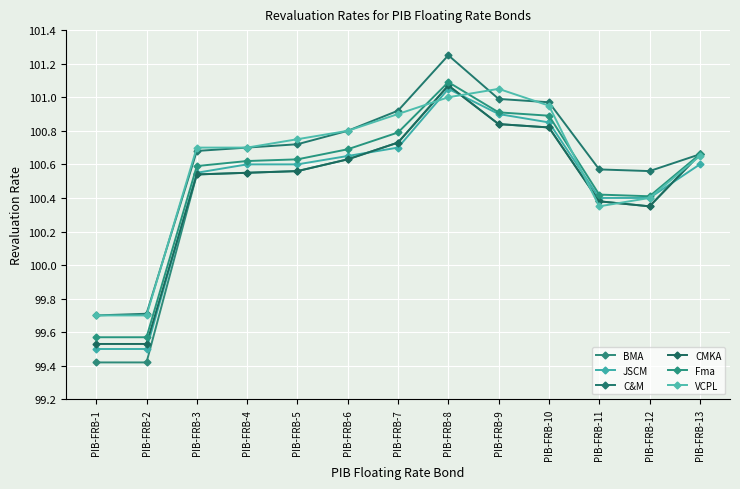

Which series changed the most between PIB-FRB-1 and PIB-FRB-13?

BMA